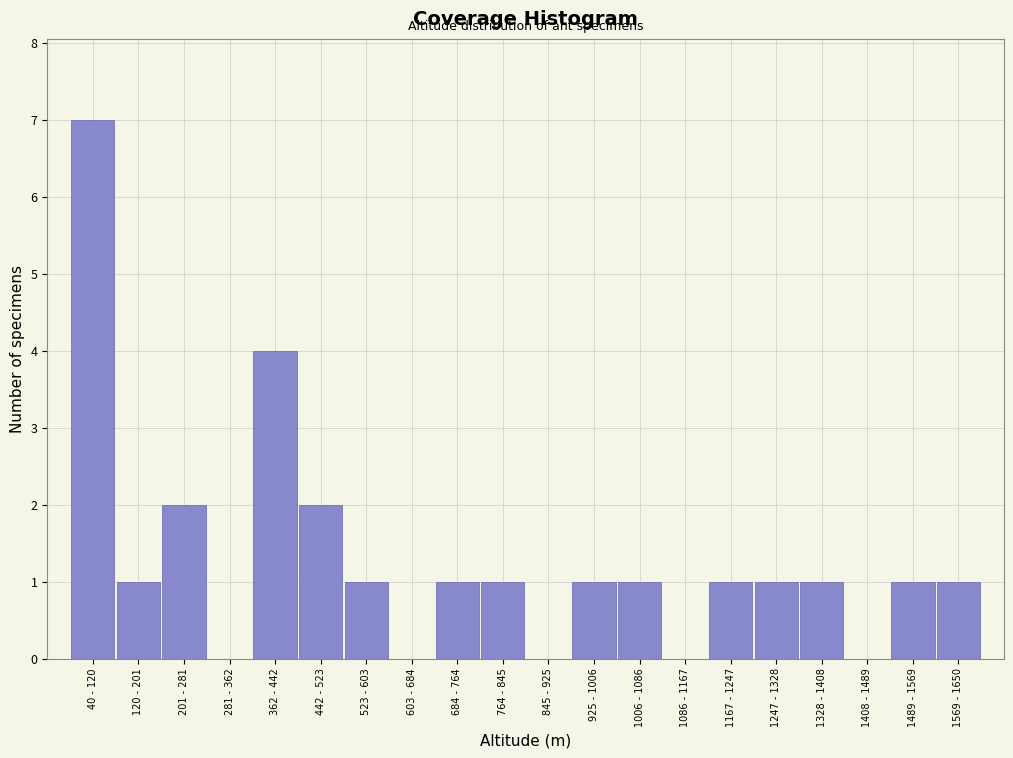

Reading right to left, extract all data points from this chart.

1569 - 1650=1	1489 - 1569=1	1408 - 1489=0	1328 - 1408=1	1247 - 1328=1	1167 - 1247=1	1086 - 1167=0	1006 - 1086=1	925 - 1006=1	845 - 925=0	764 - 845=1	684 - 764=1	603 - 684=0	523 - 603=1	442 - 523=2	362 - 442=4	281 - 362=0	201 - 281=2	120 - 201=1	40 - 120=7